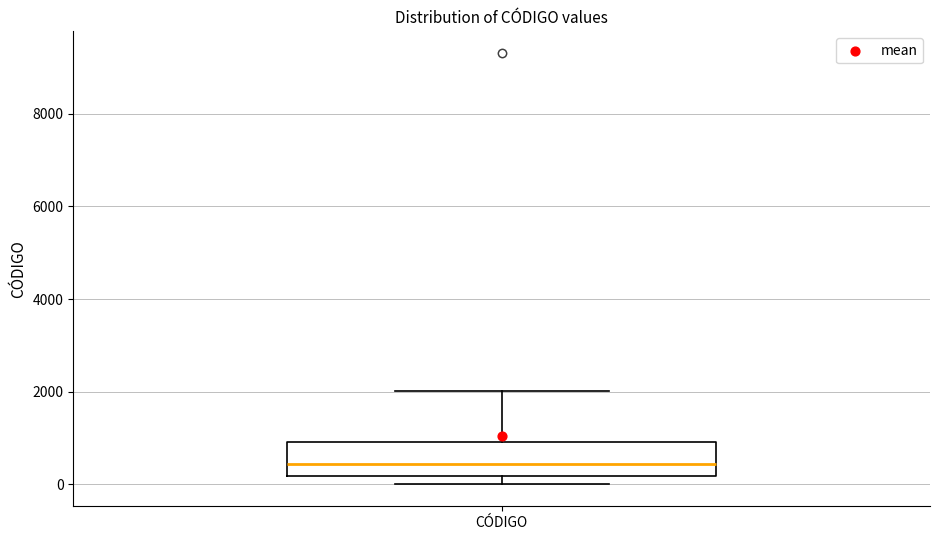

Where is the lower edge of the box for CÓDIGO on the y-axis? The values are not printed on the chart, so give them approximately, as read against the axis.

200